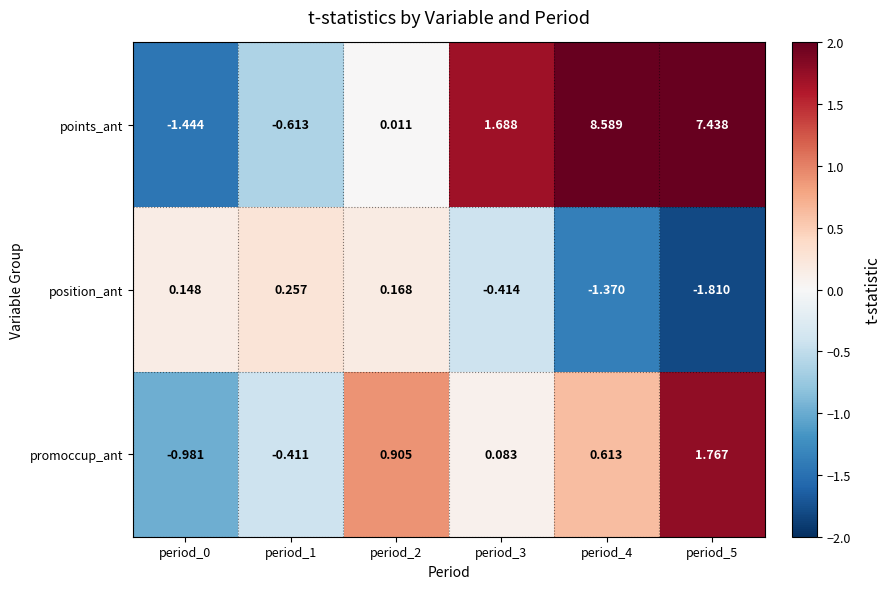

How many positive values does the promoccup_ant series have?

4